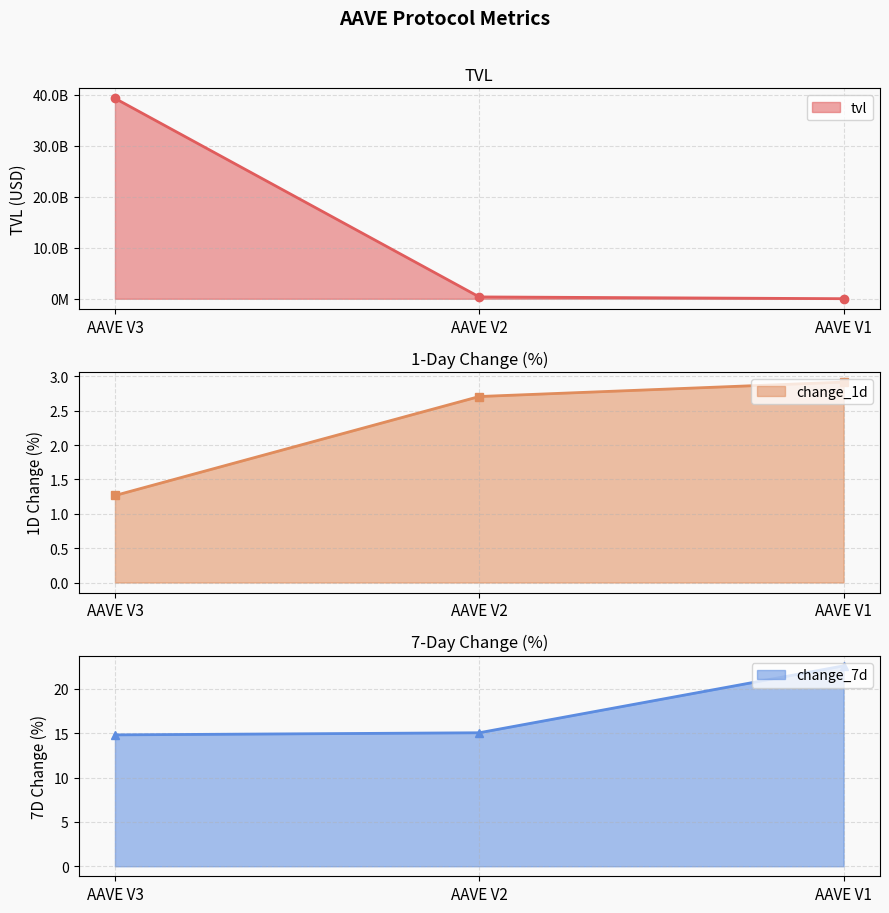

What is the difference between the maximum and second lowest values in the change_7d series?

7.5